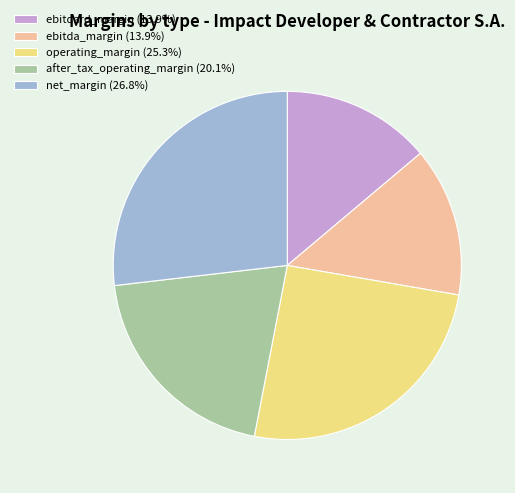

Count the number of slices in the pie.

5